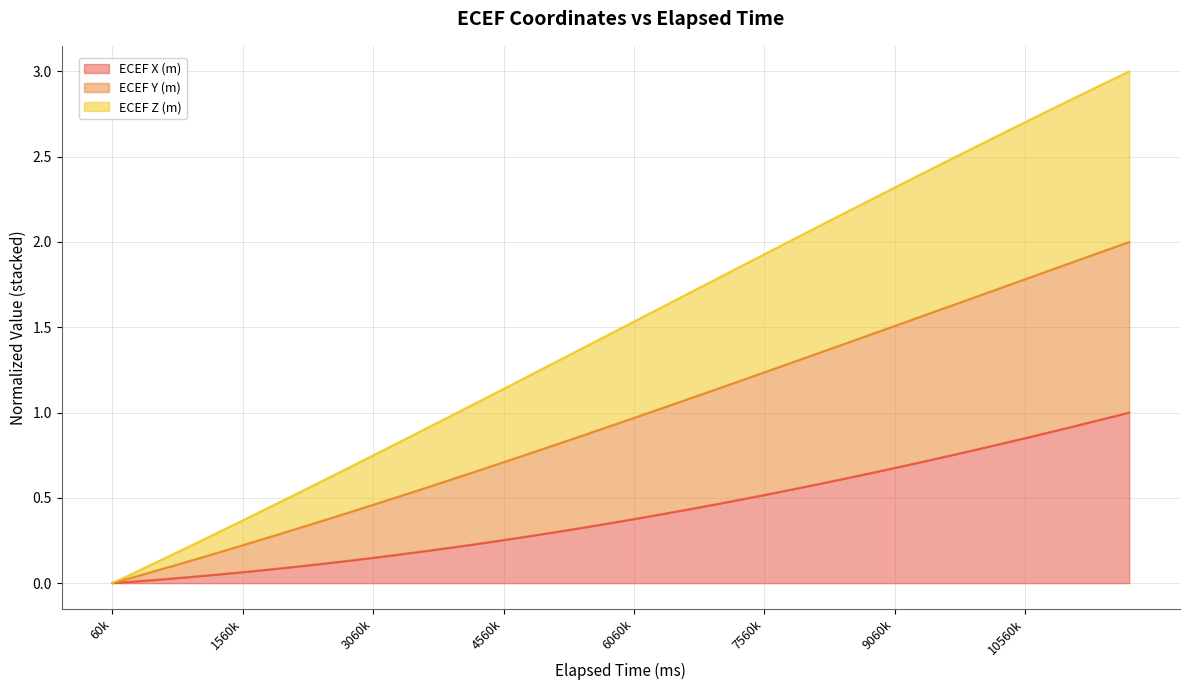

Does the chart display data point markers on the line(s)?

No